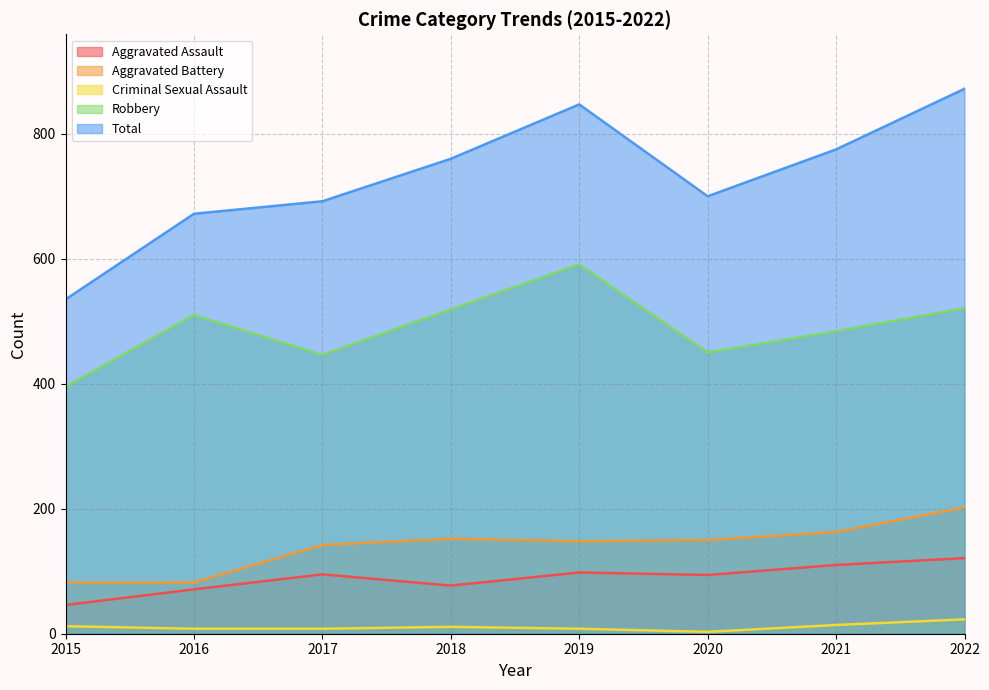

What is the greatest value displayed?

872